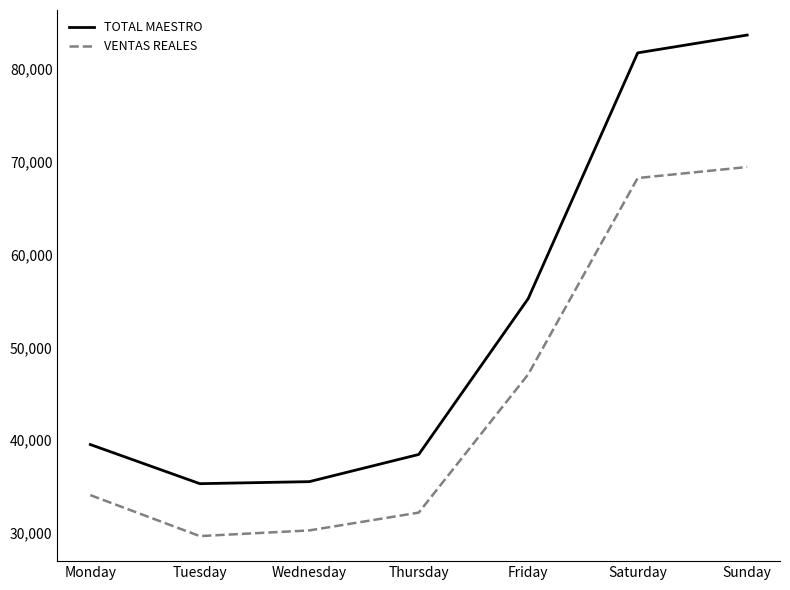

True or false: TOTAL MAESTRO and VENTAS REALES intersect in this chart.

False